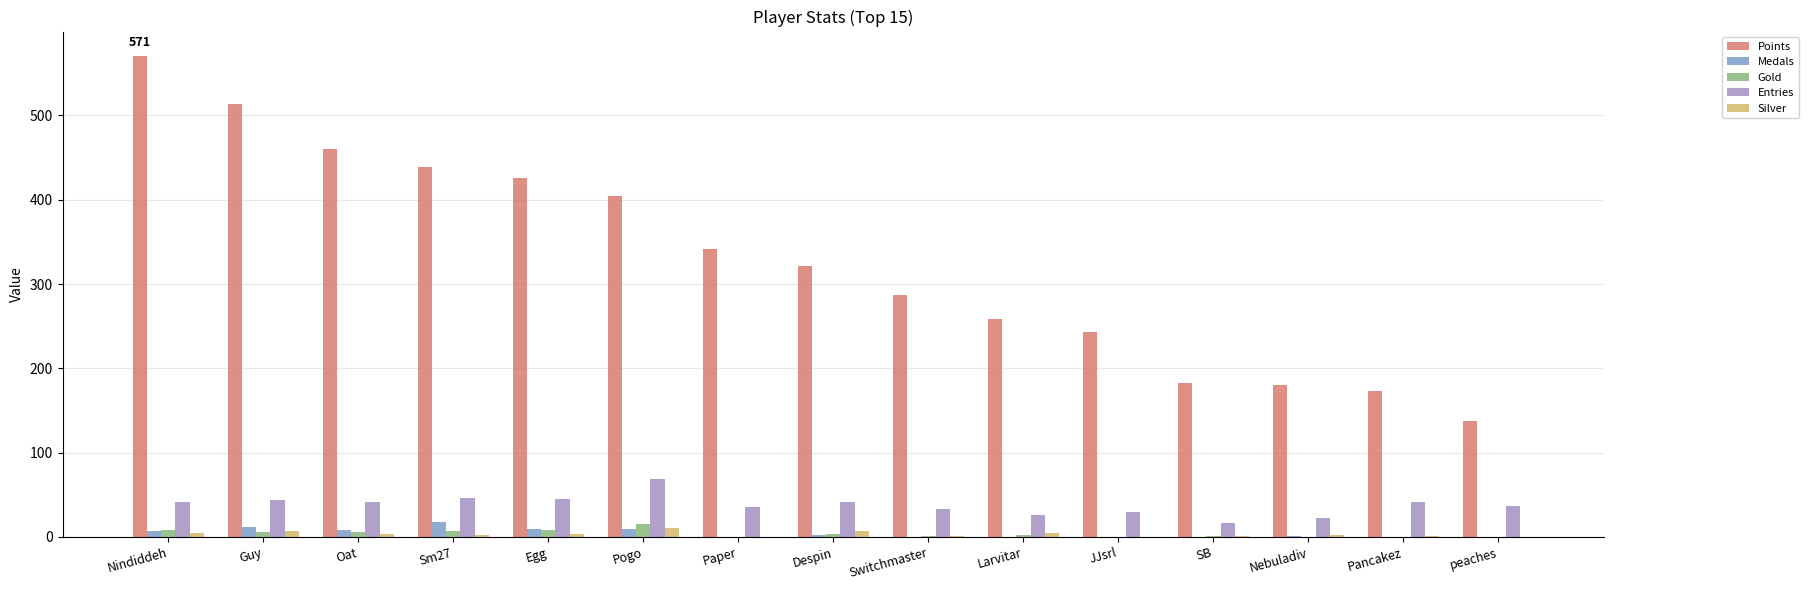

What is the average value of the Silver series?

3